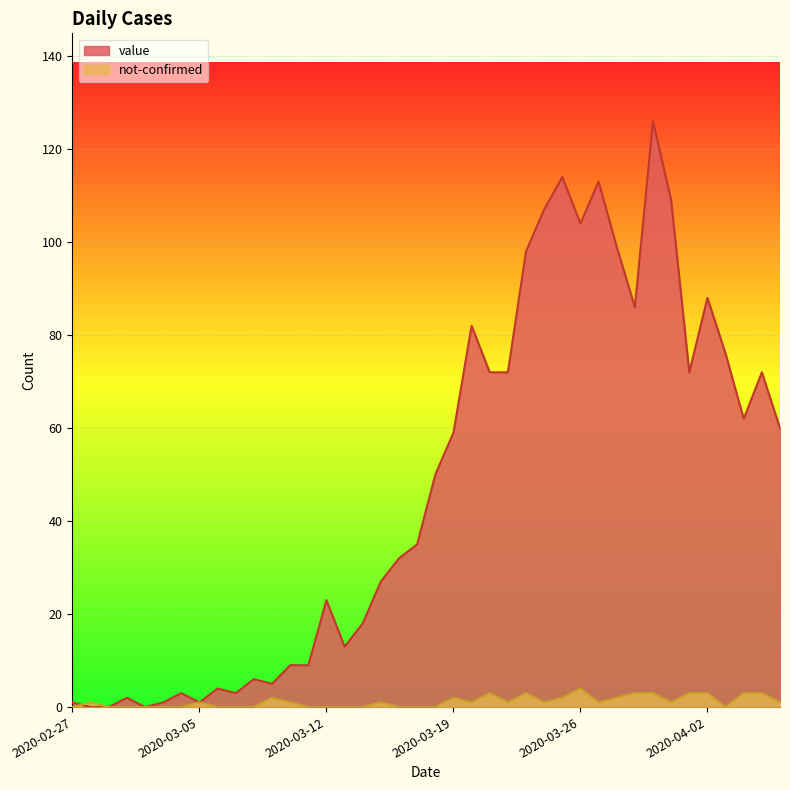

At which label does not-confirmed first exceed 1?

2020-03-09